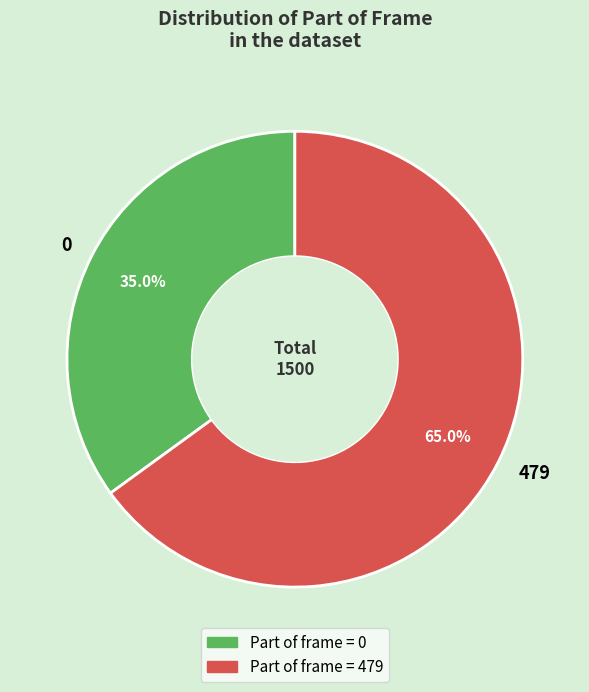

How many slices are in this pie chart?

2